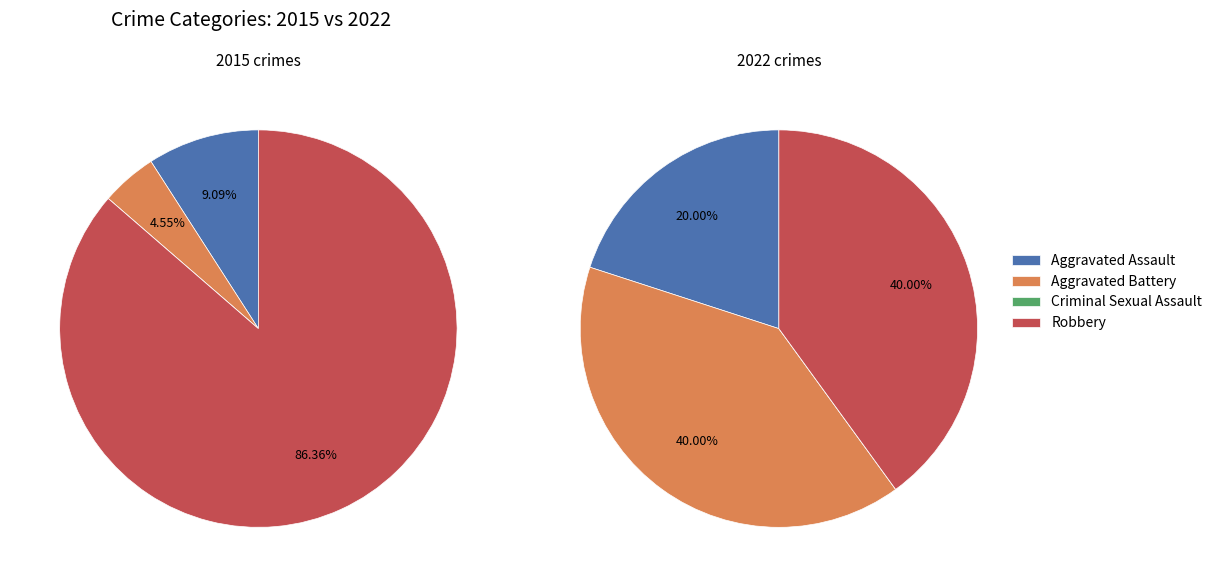

Which series has the largest range (max minus min)?

2015